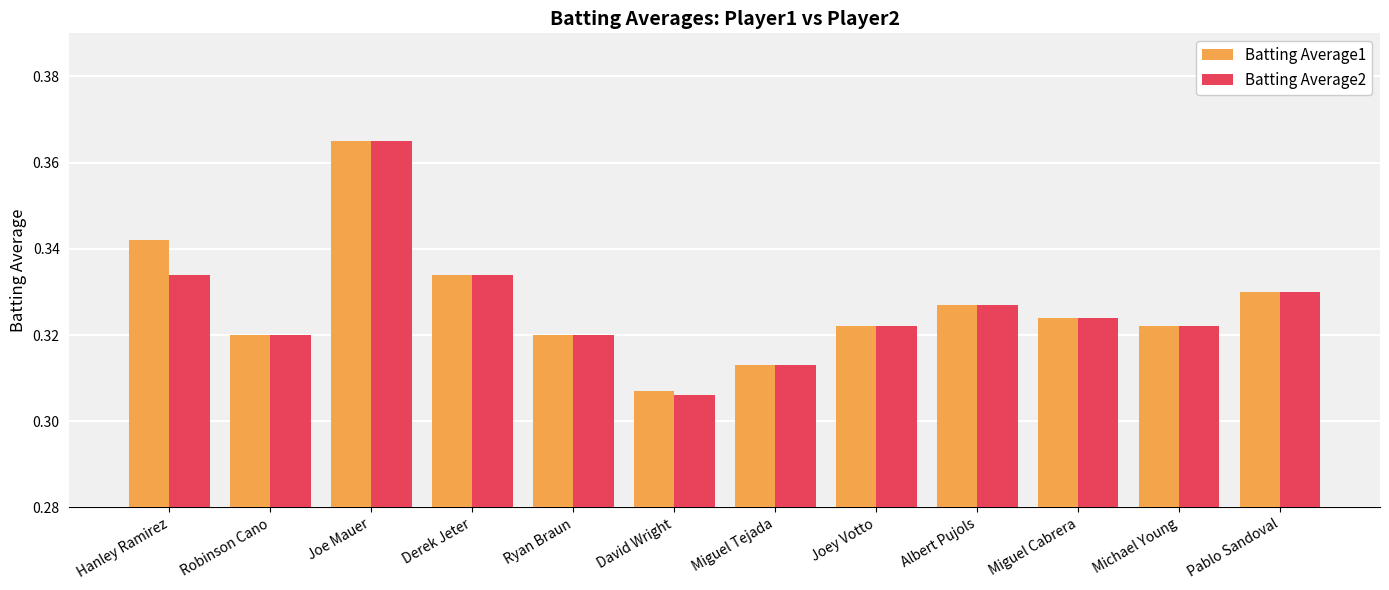

Where is Batting Average2 nearest to the value 0?

David Wright